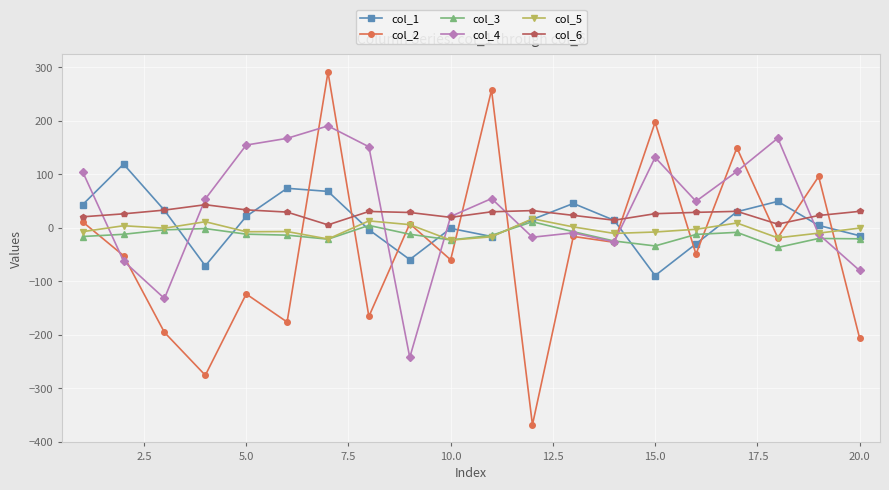

What is the value of the col_2 point at the 5th from the left?

-123.4